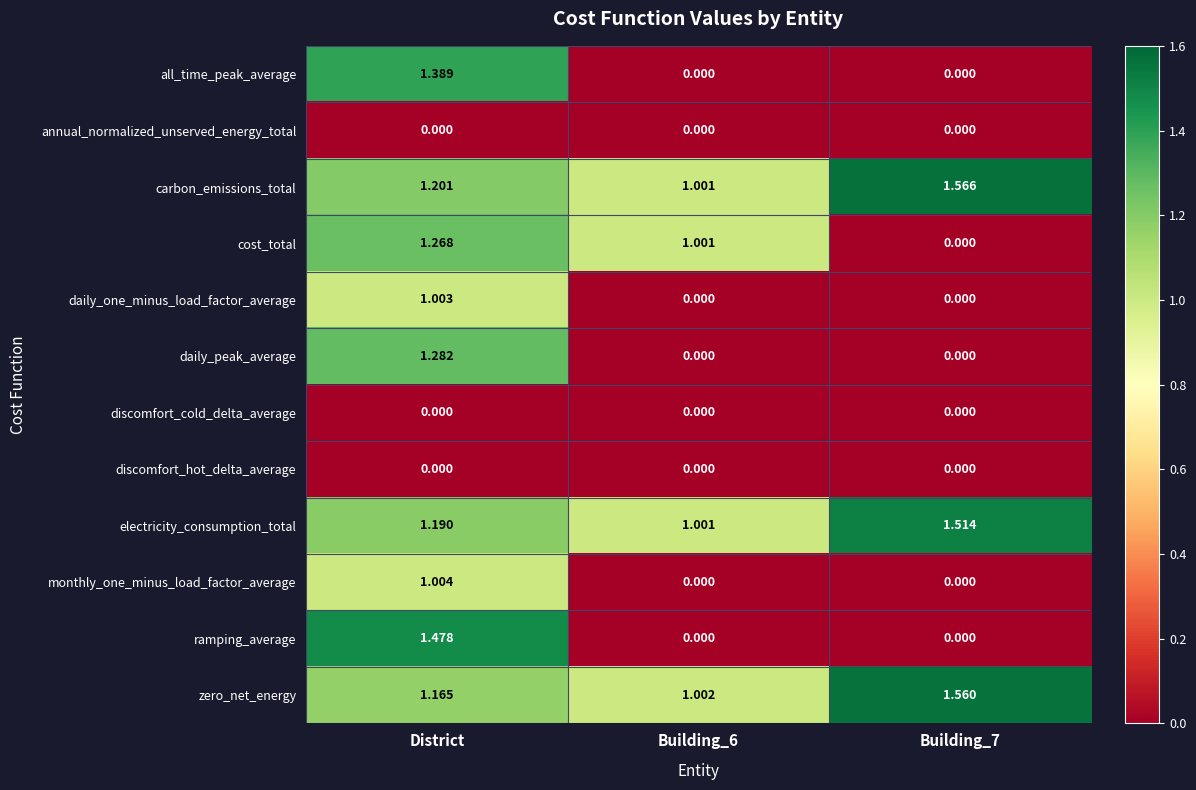

Which series has the largest range (max minus min)?

ramping_average